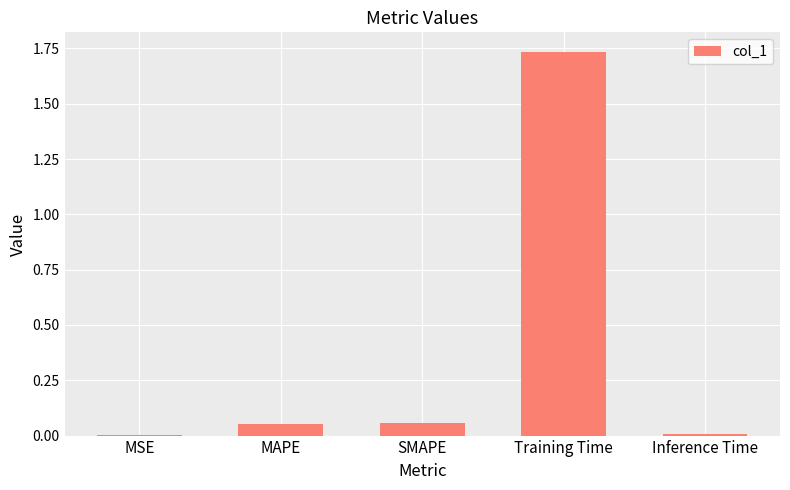

The value at SMAPE is 0.0. True or false?

False